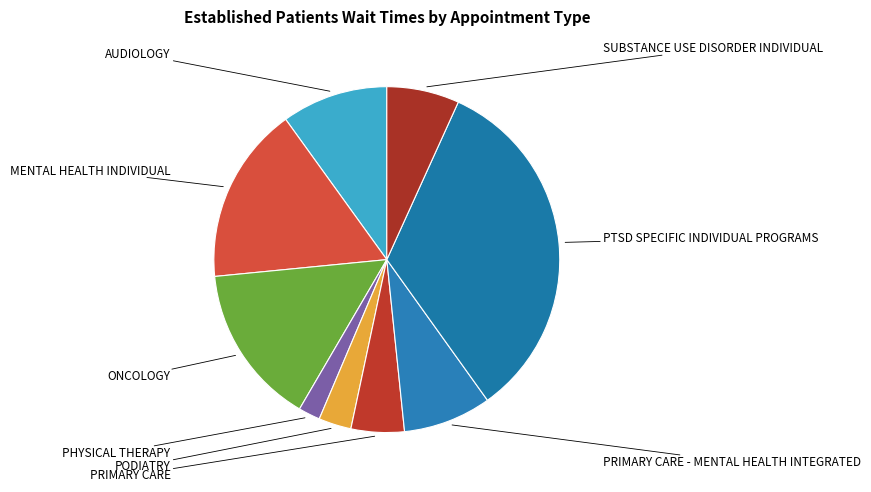

How many segments does this pie chart have?

9